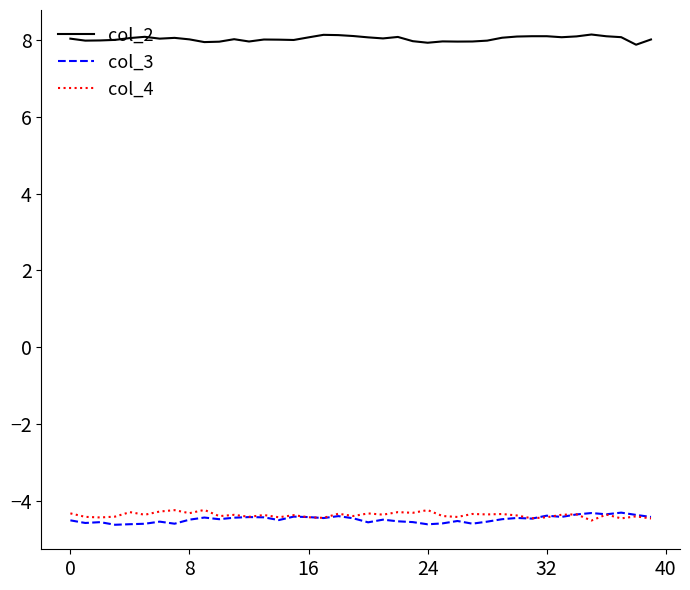

What is the smallest value displayed?

-4.6